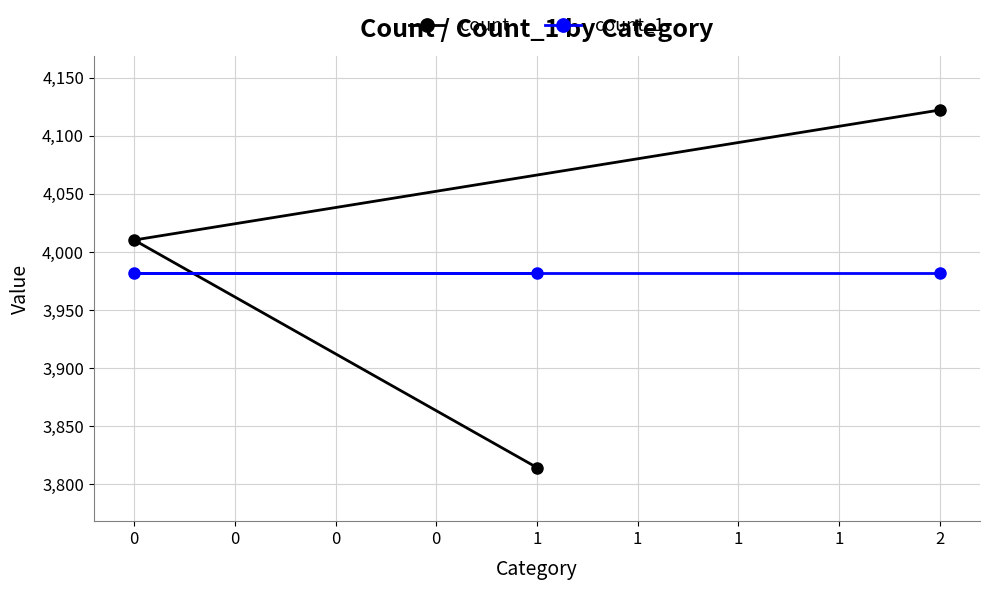

What is the spread (max minus min) of values at 2?

140